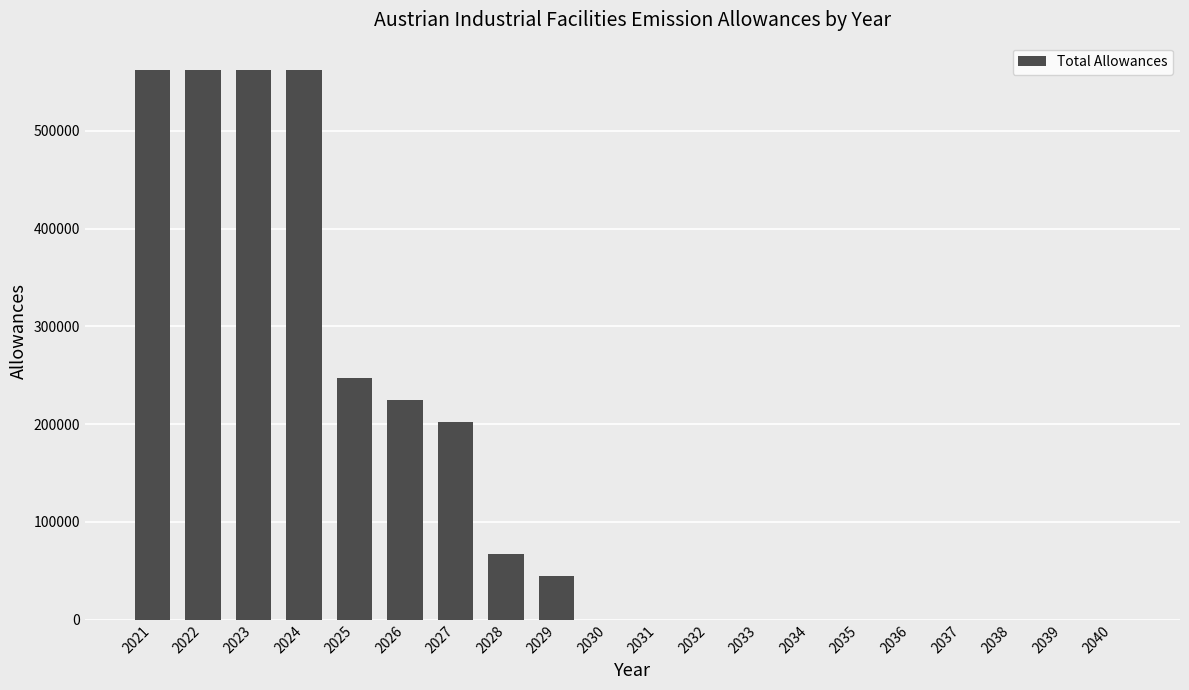

What is the ratio of the value at 2024 to the value at 2026?

2.5